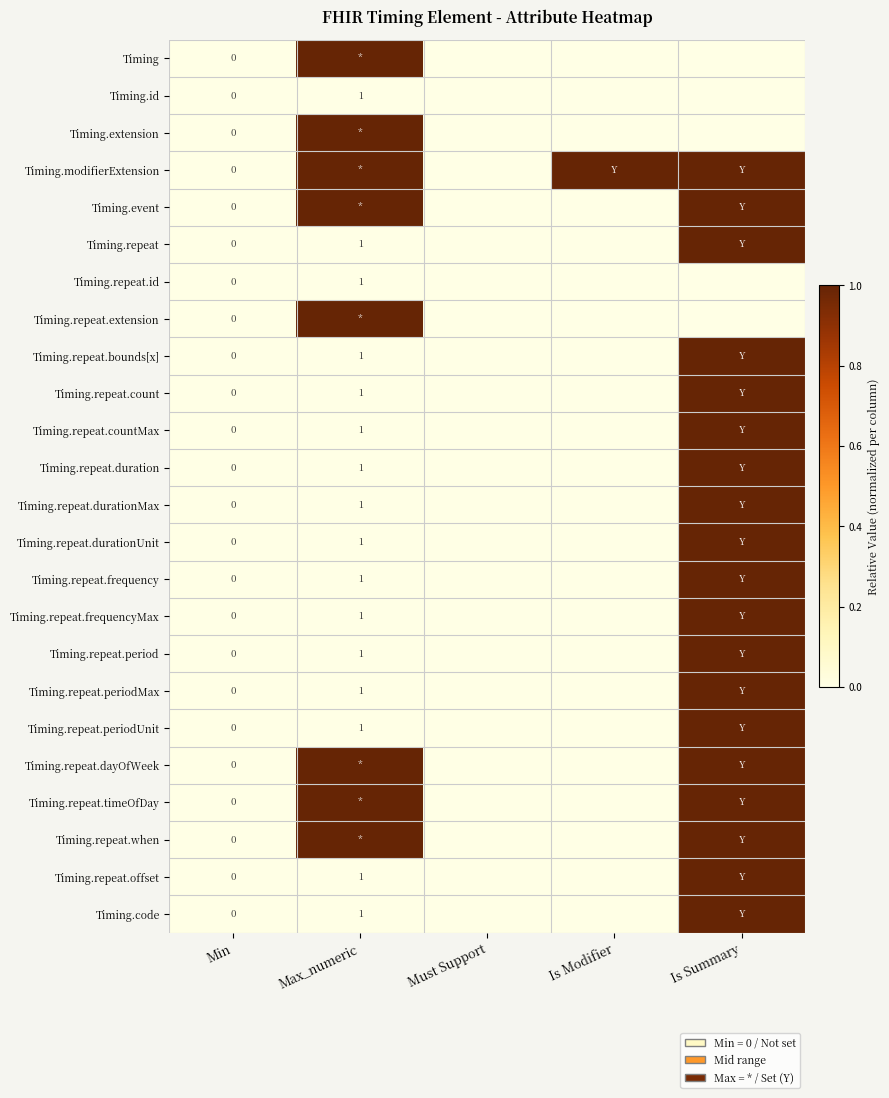

True or false: Timing.repeat.offset has a value of 1 at Max_numeric.

True